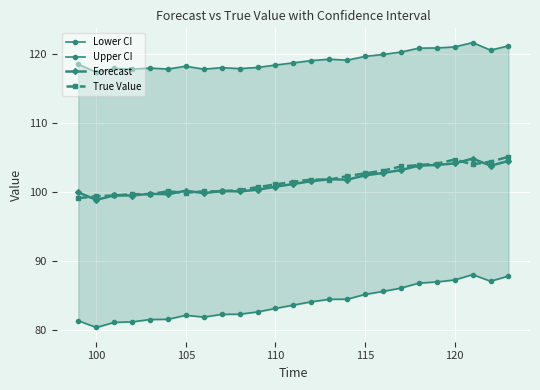

True or false: True Value has more than 0 interior local peaks.

True